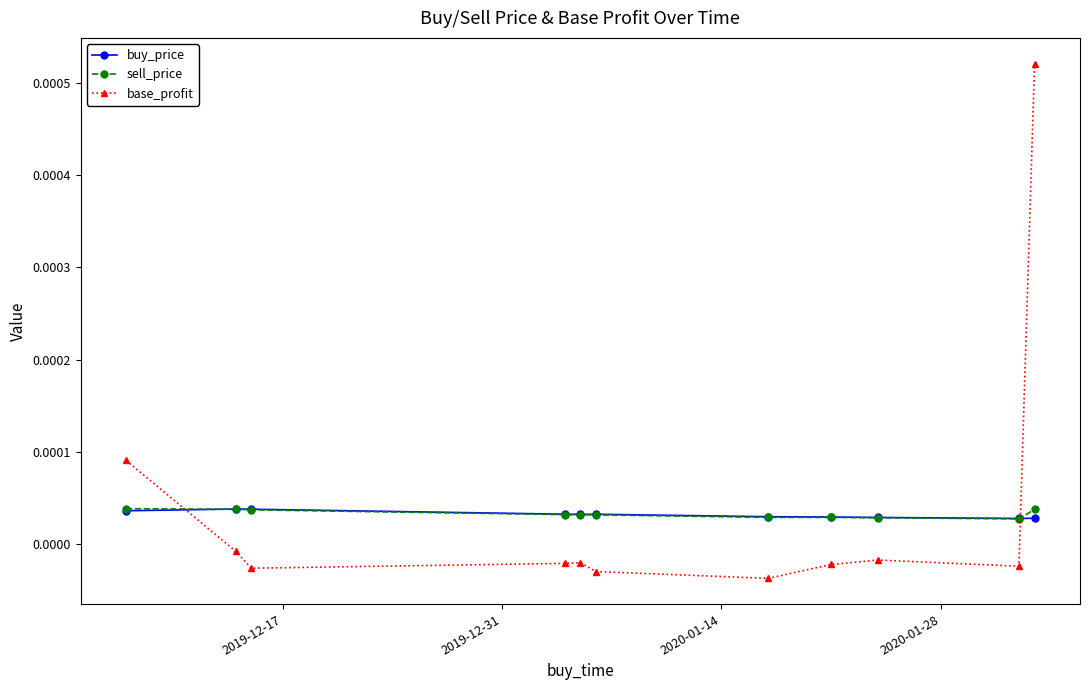

How many buy_price values are between 0 and 1?

11